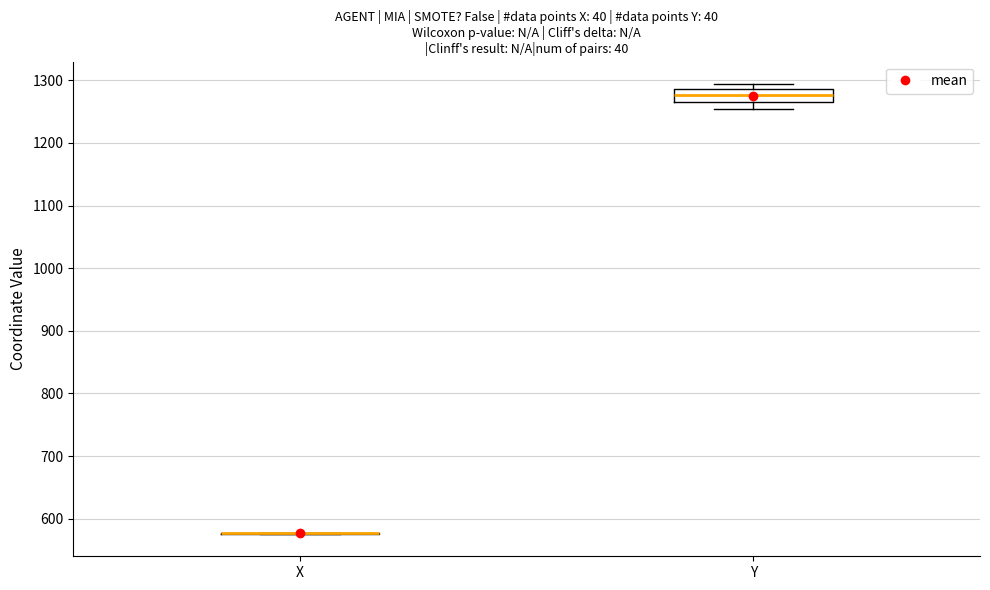

Reading left to right, transcribe this box plot: for each box, give where its median line is, the range the box spans, and where its two whiskers end, as read against the y-axis. The values are not printed on the chart, so give them approximately, as read against the axis.

X: box collapsed to a line at 580, whiskers 580 to 580
Y: median 1280, box 1270 to 1290, whiskers 1250 to 1290 (just above the box's upper edge)